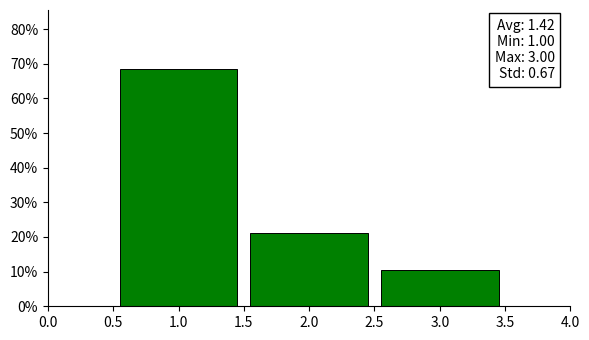

Over which range of the x-axis is the bar tallest?

0.5 to 1.5